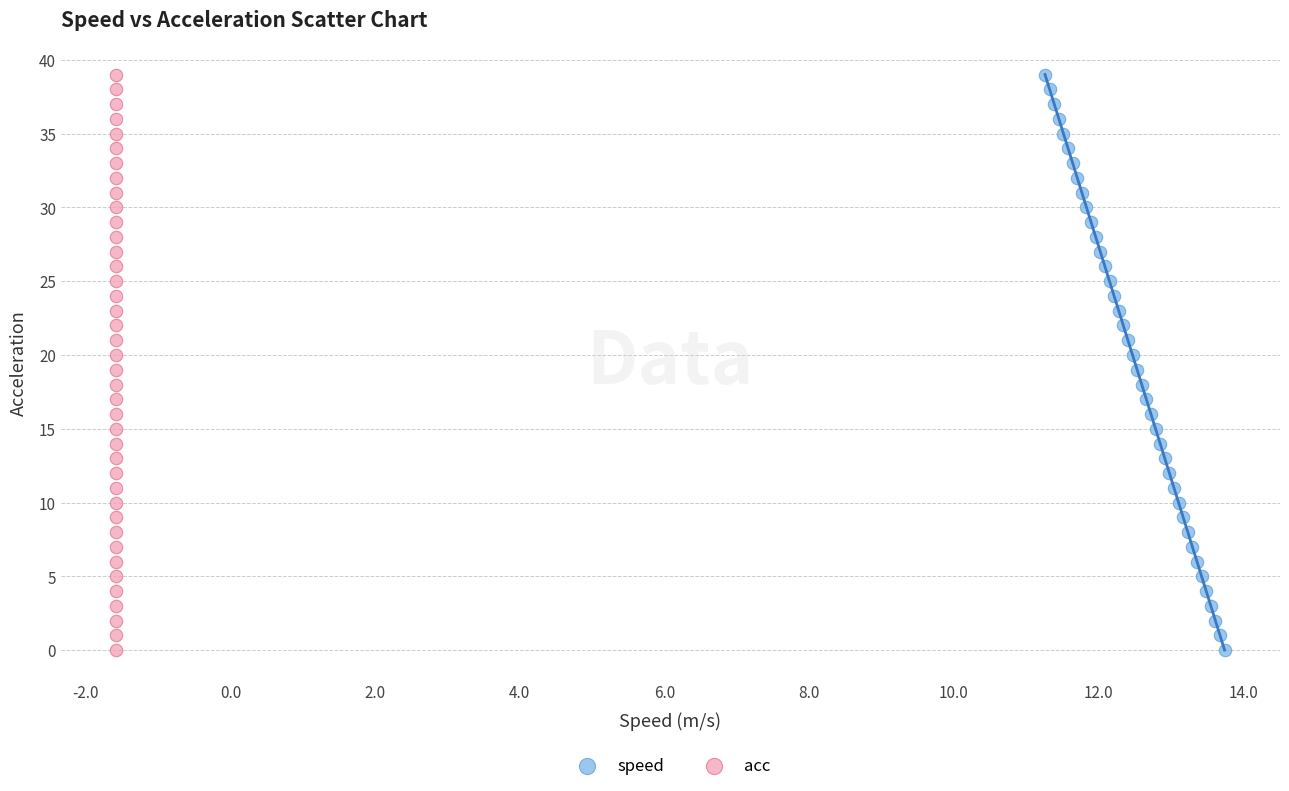

What are all the series names shown in the legend?

speed, acc